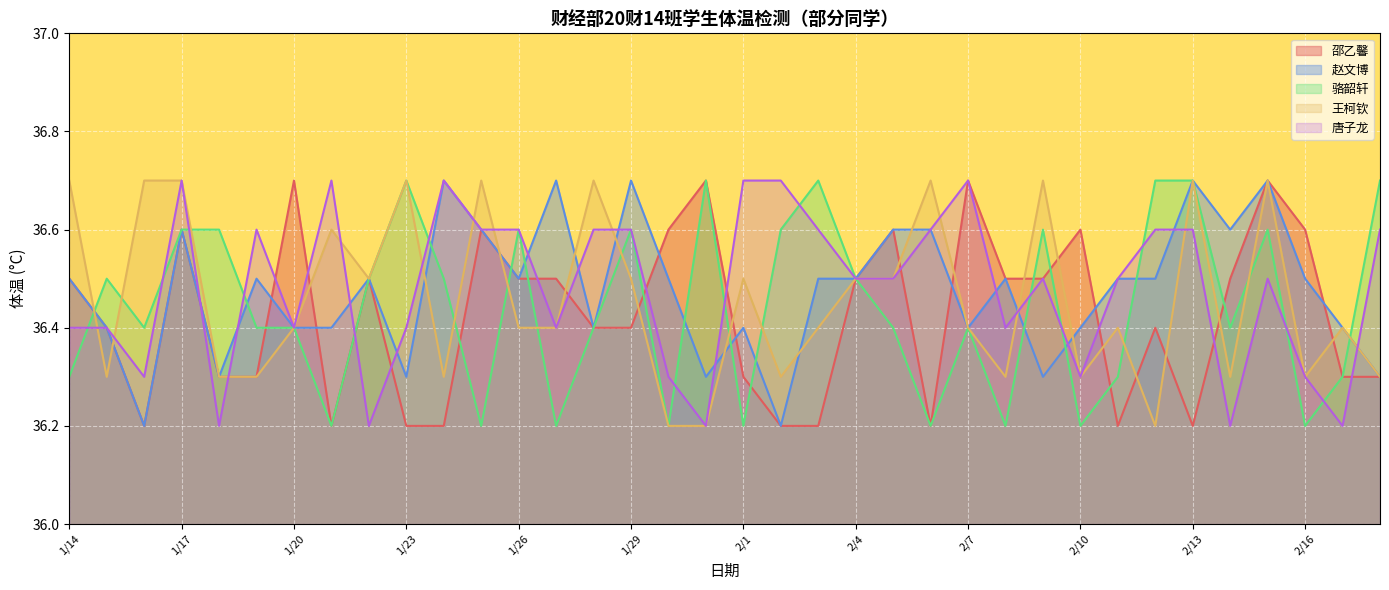

Between 1/23 and 1/28, which series saw the biggest shift?

骆韶轩